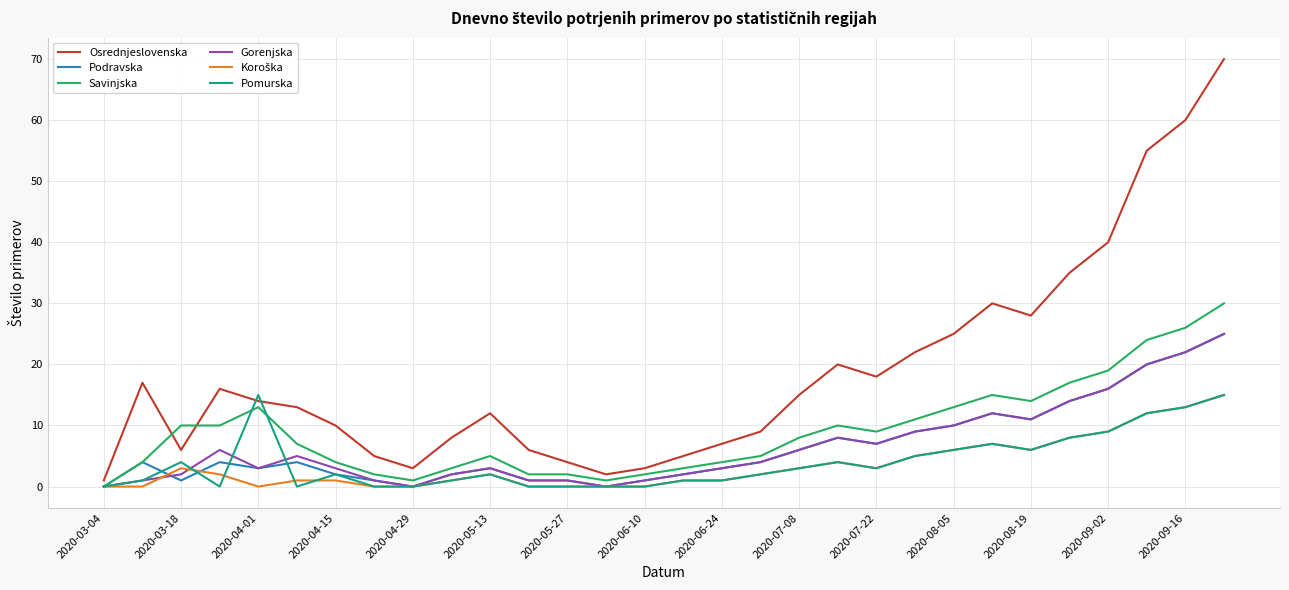

Which series has the widest spread of values?

Osrednjeslovenska